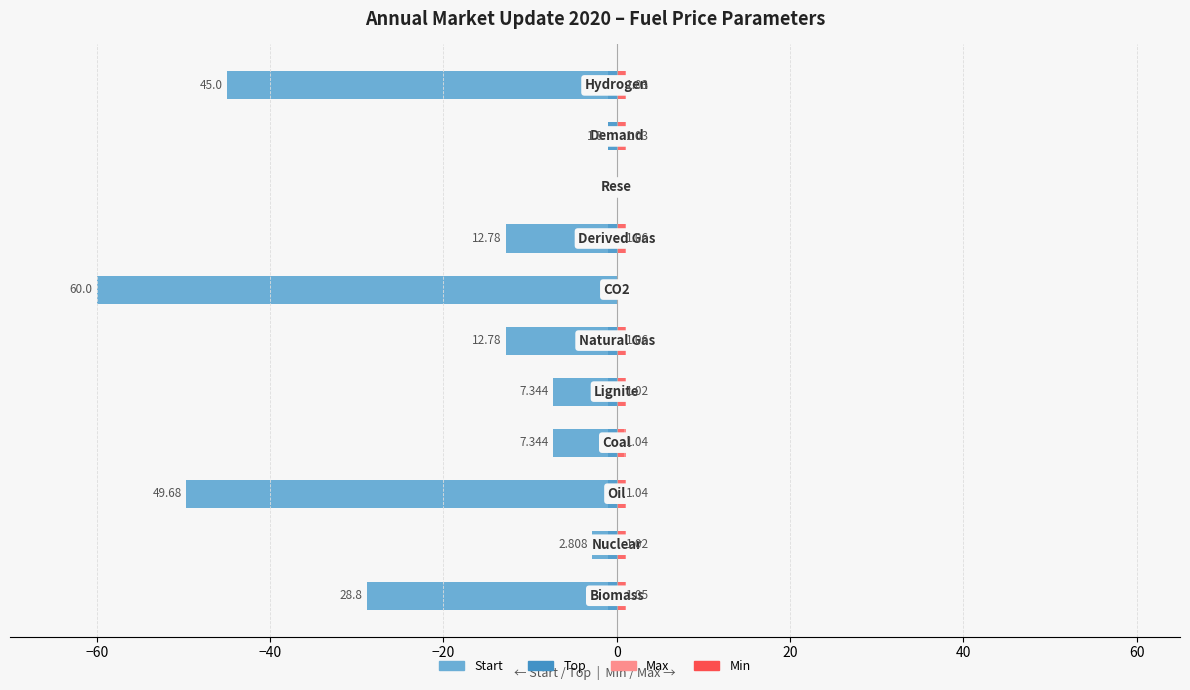

Is the value of Max at 0 greater than the value of Top at 20?

Yes